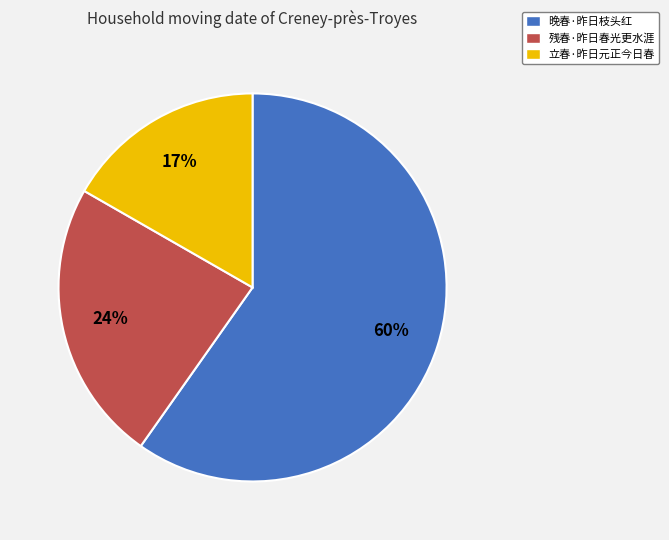

Is 晚春·昨日枝头红 the majority of the pie?

Yes